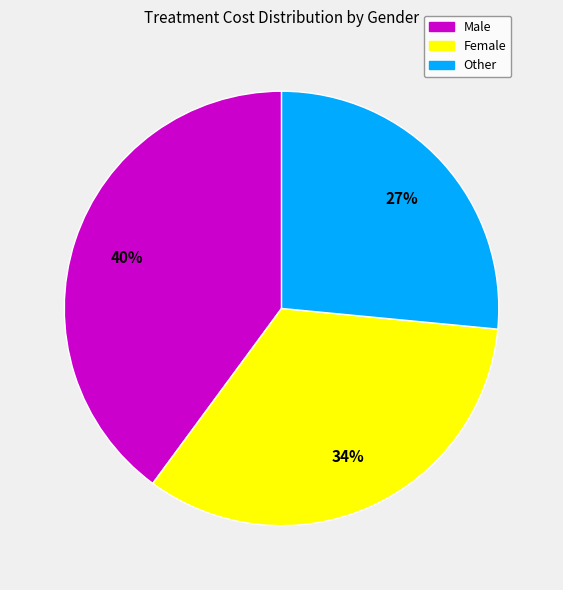

Is there a majority slice in this chart?

No